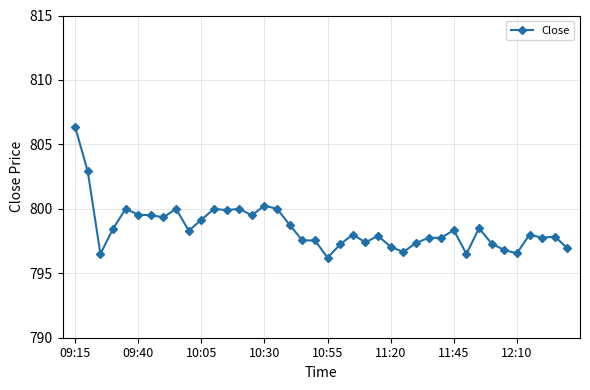

What is the difference between the second highest and second lowest values?

6.4